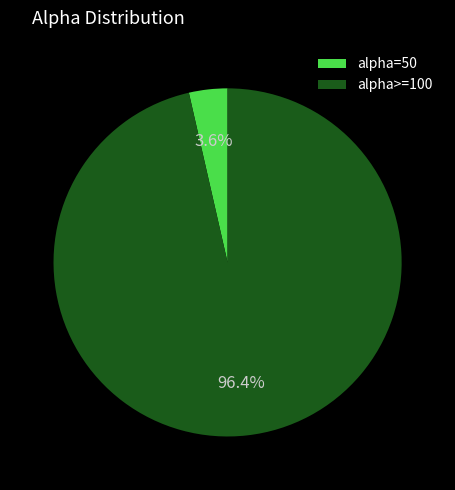

Between alpha=50 and alpha>=100, which is larger?

alpha>=100